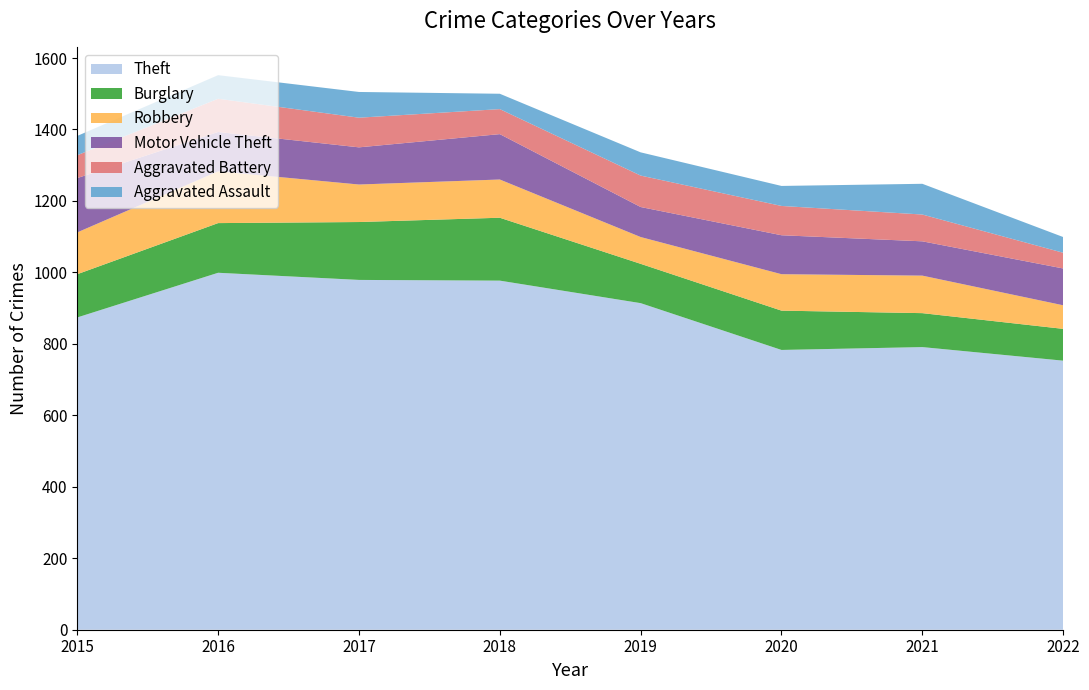

Reading left to right, transcribe all the data shown in this chart.

Theft: 874	999	979	977	914	783	791	753
Burglary: 121	139	162	176	110	110	95	89
Robbery: 117	145	105	107	75	102	105	66
Motor Vehicle Theft: 152	110	104	127	84	109	96	103
Aggravated Battery: 64	93	83	70	88	82	75	44
Aggravated Assault: 54	66	72	43	65	56	86	44